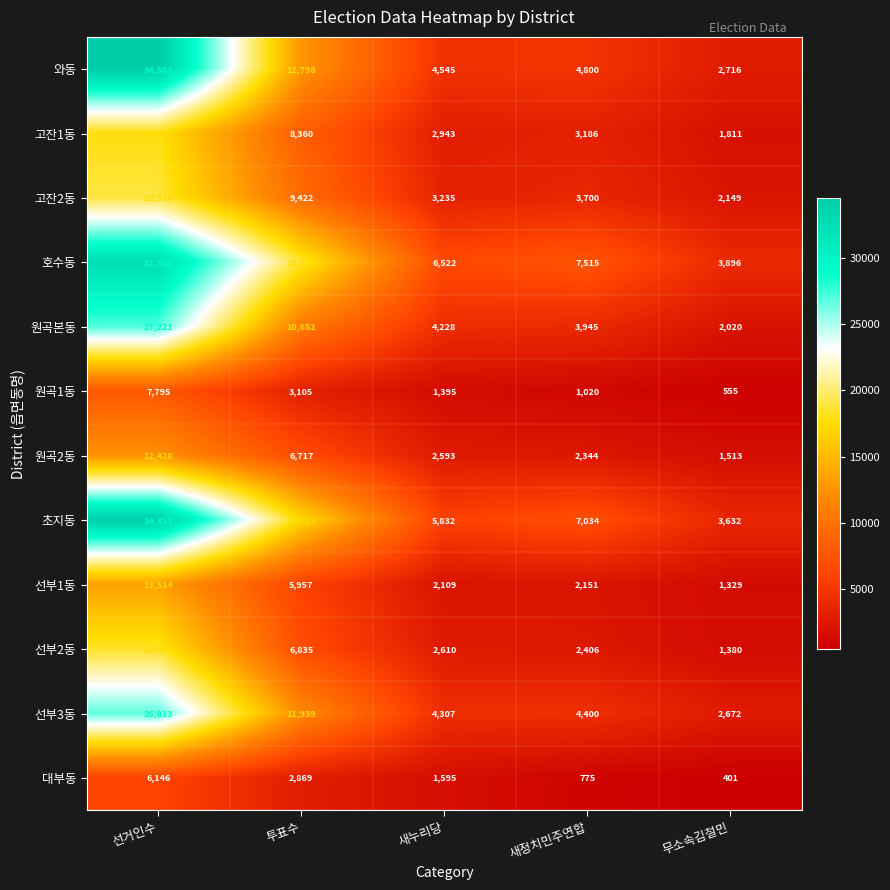

What is the total value across all series at 무소속김철민?

24074